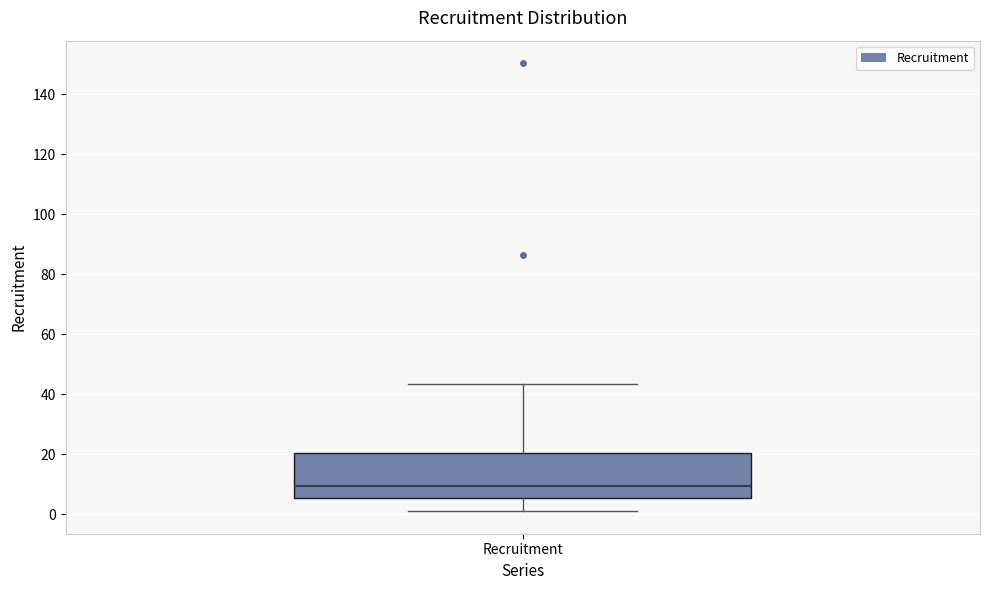

Transcribe this box plot: give where the median line is, the range the box spans, and where the two whiskers end, as read against the y-axis. The values are not printed on the chart, so give them approximately, as read against the axis.

median 10, box 6 to 20, whiskers 2 to 44